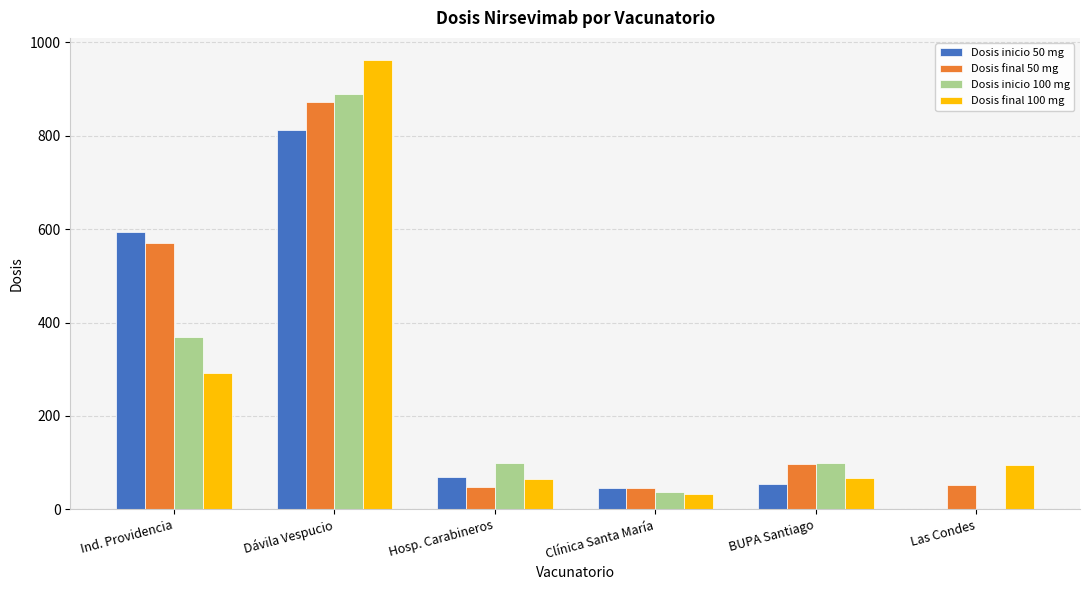

Is the value of Dosis final 50 mg at Clínica Santa María greater than the value of Dosis final 100 mg at Ind. Providencia?

No